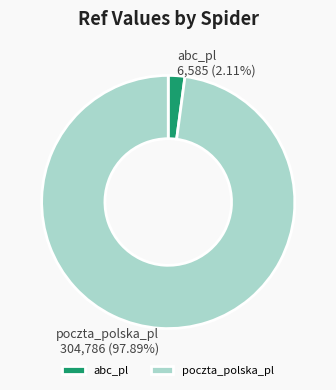

What percentage is the poczta_polska_pl slice, to the nearest percent?

98%